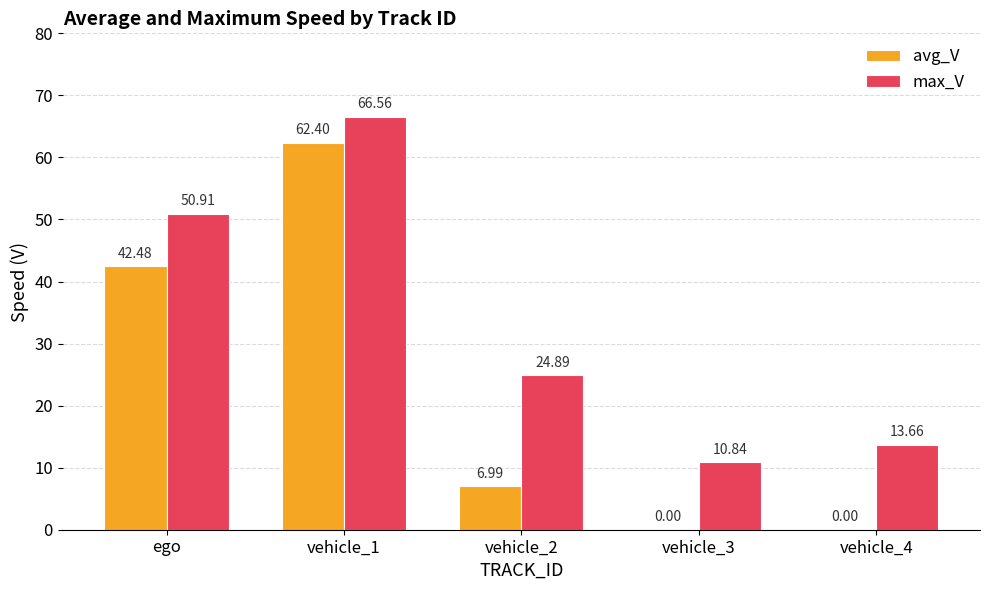

At which label does avg_V first exceed 6?

ego